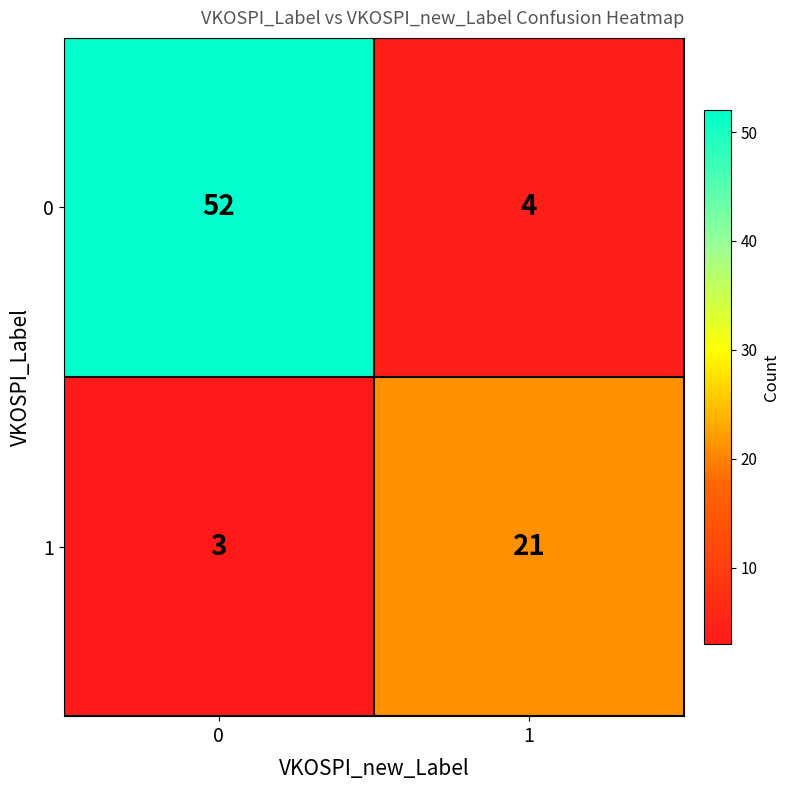

What is the difference between the highest and lowest values at 0?

49